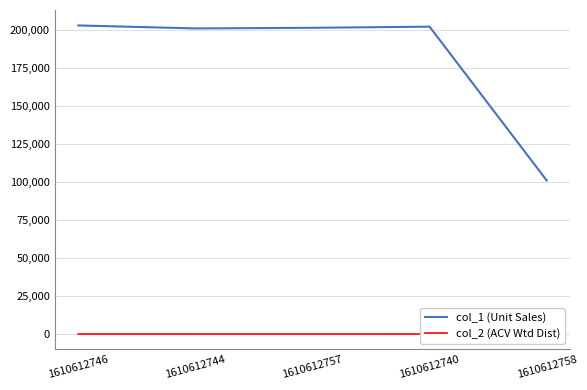

Which series has the largest total across all categories?

col_1 (Unit Sales)